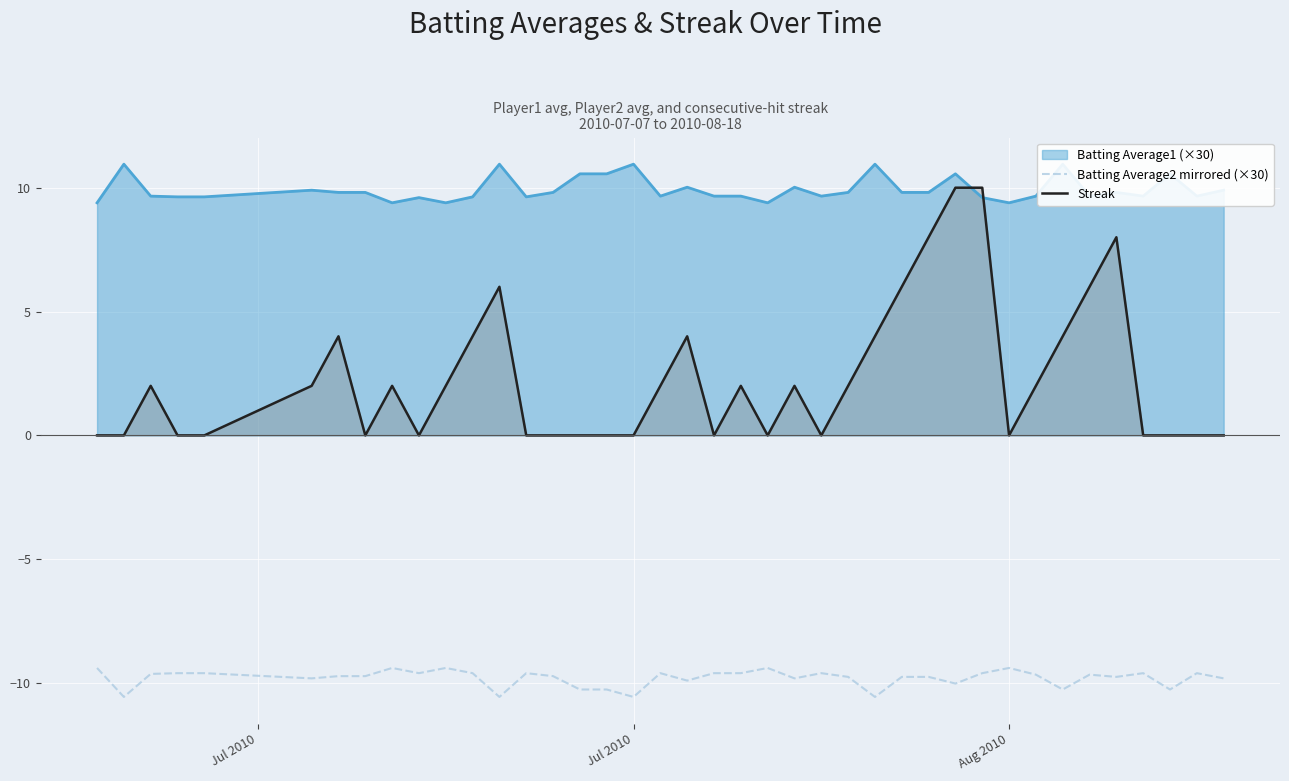

True or false: Batting Average2 mirrored (×30) and Streak intersect in this chart.

False